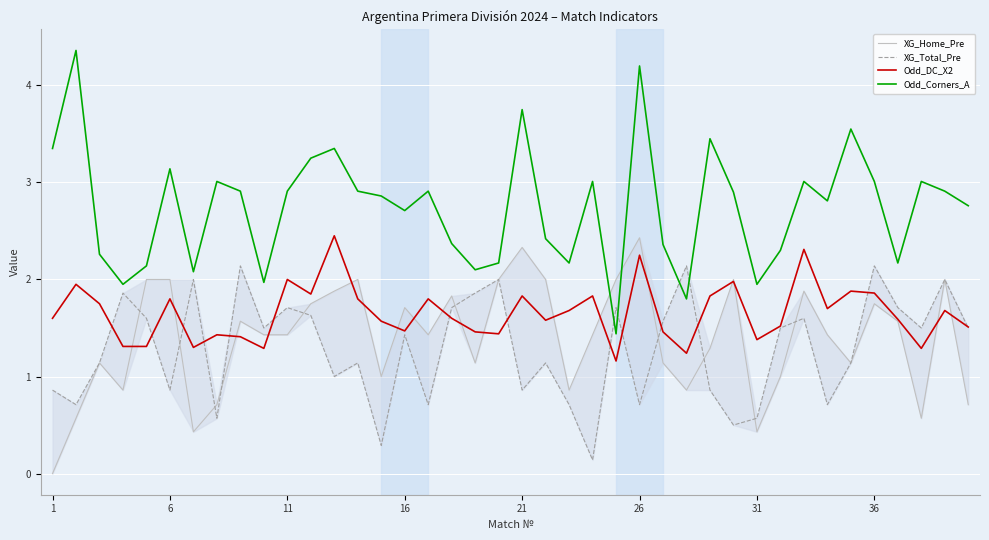

Which series has the largest total across all categories?

Odd_Corners_A